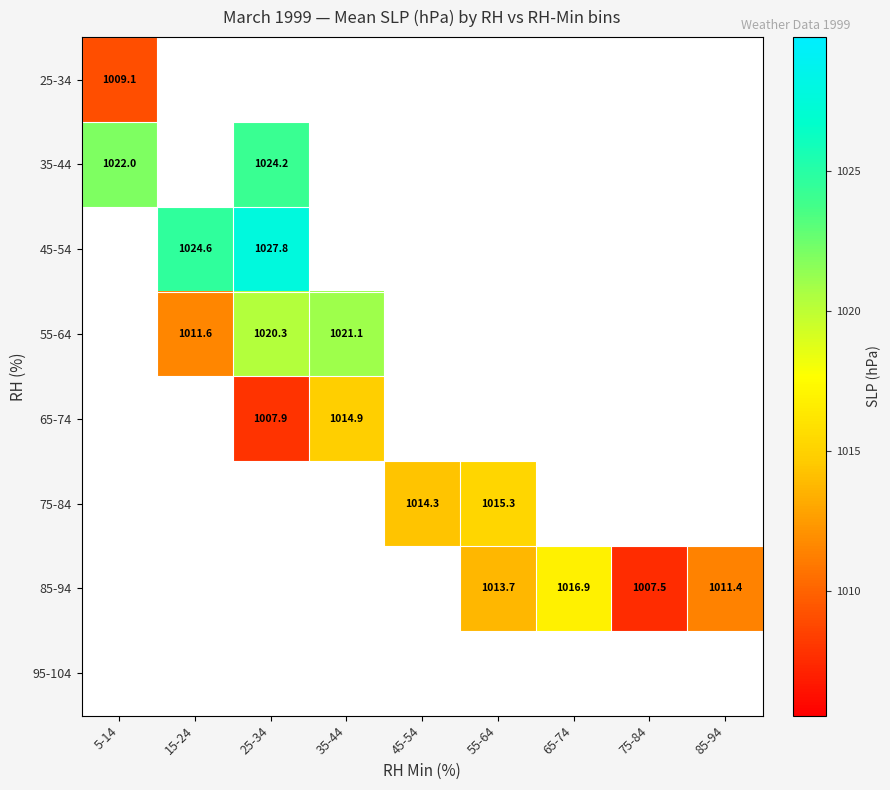

The 35-44 series shows 1525.7 at 5-14. True or false?

False